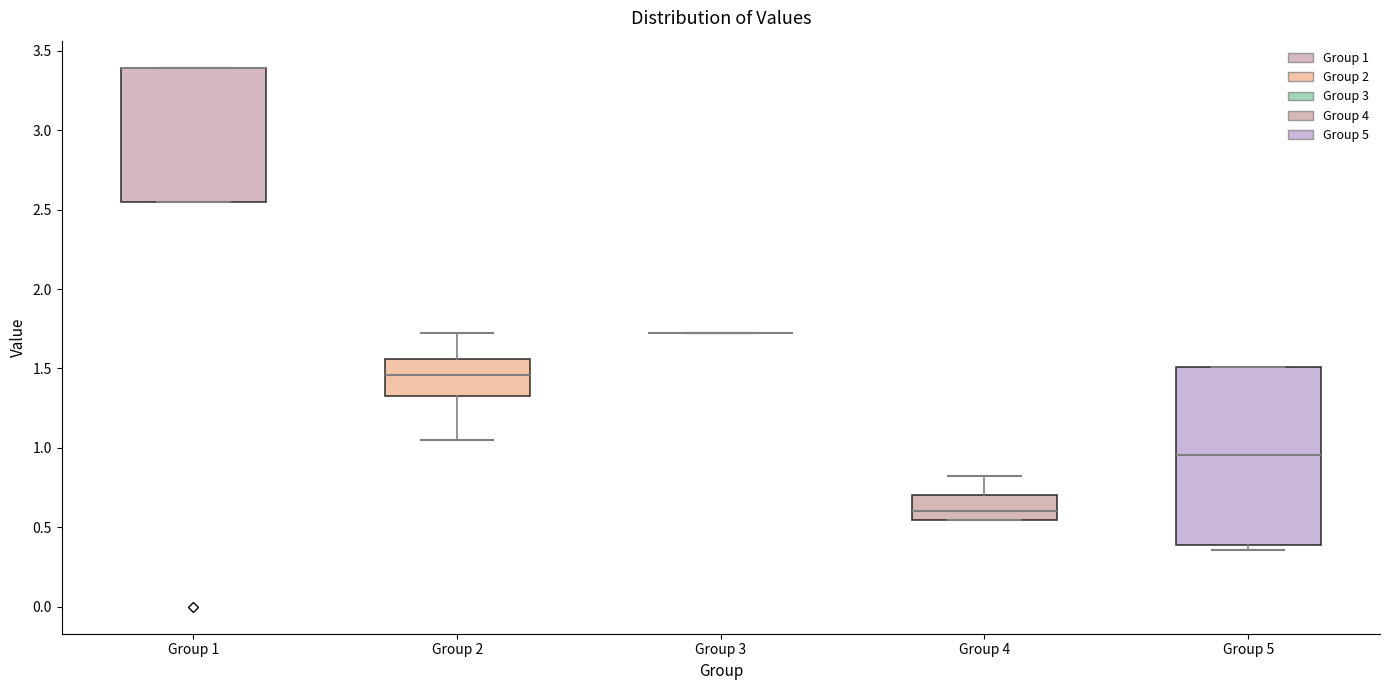

Which box is the tallest, from its lower edge to its upper edge?

Group 5